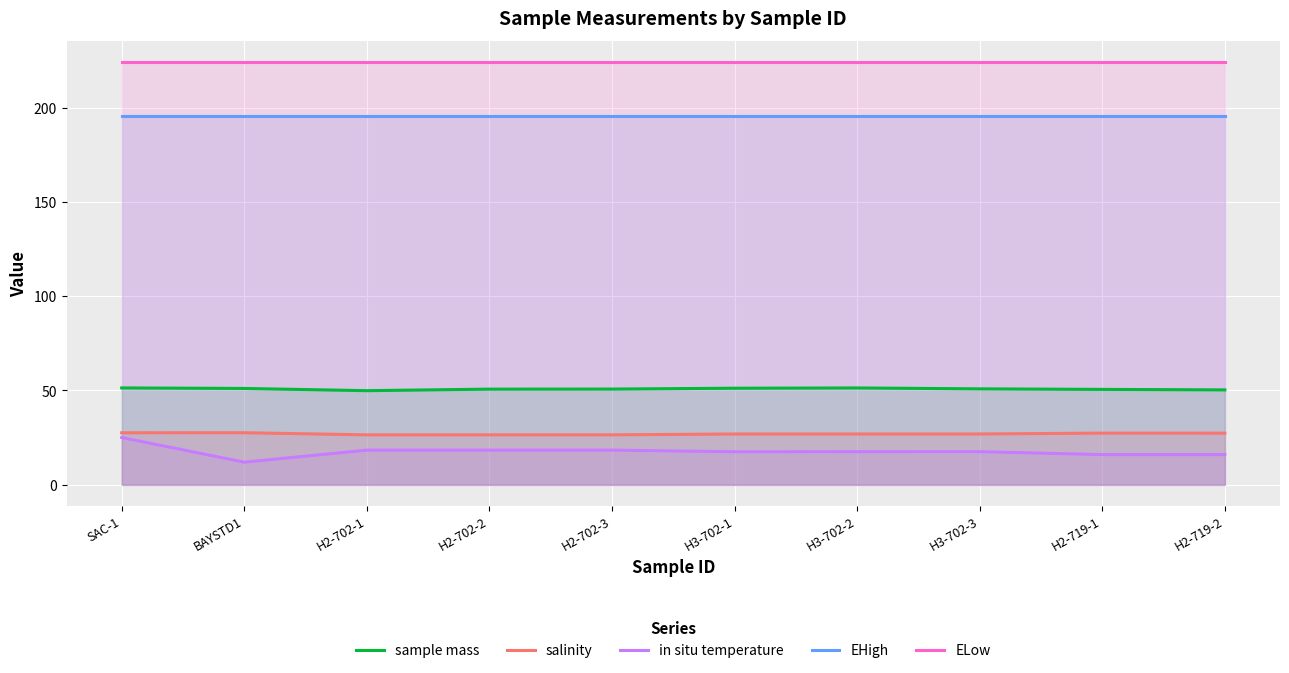

What is the total value across all series at H2-702-3?

515.1